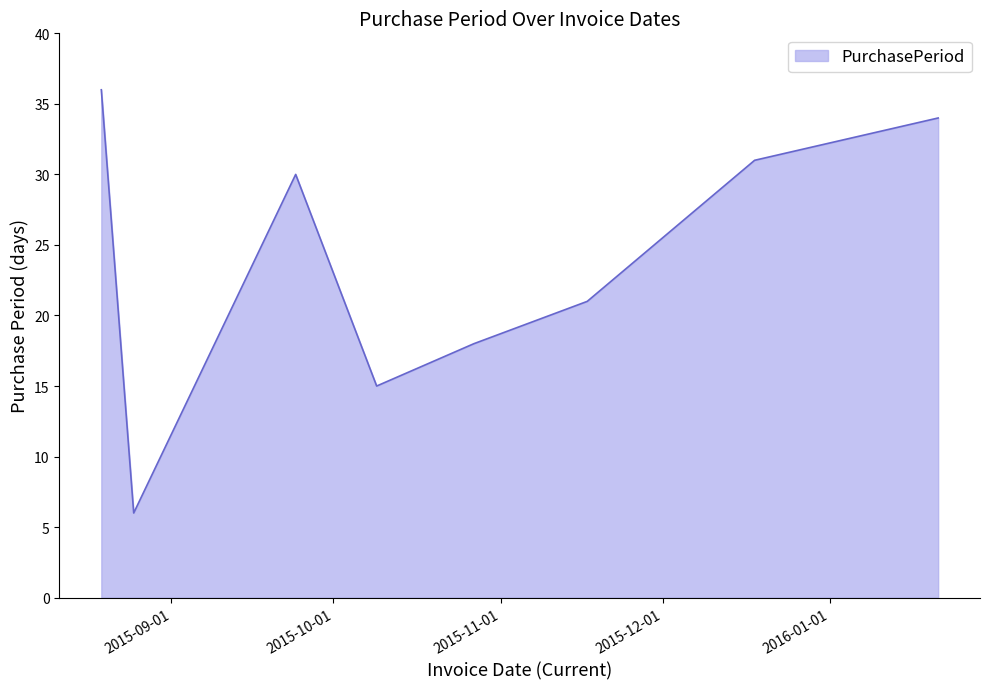

What is the greatest value displayed?

36